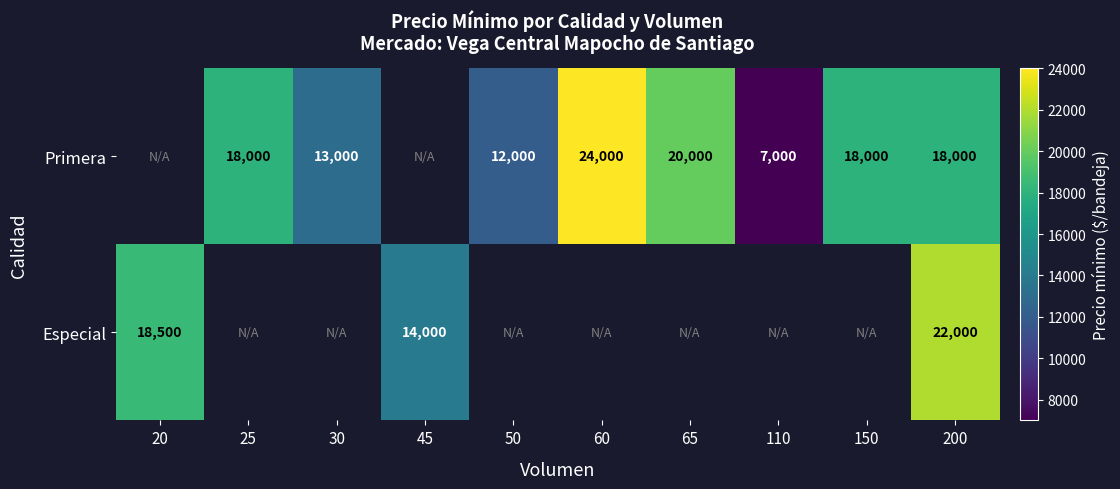

What is the difference between the Especial values at 200 and 45?

8000